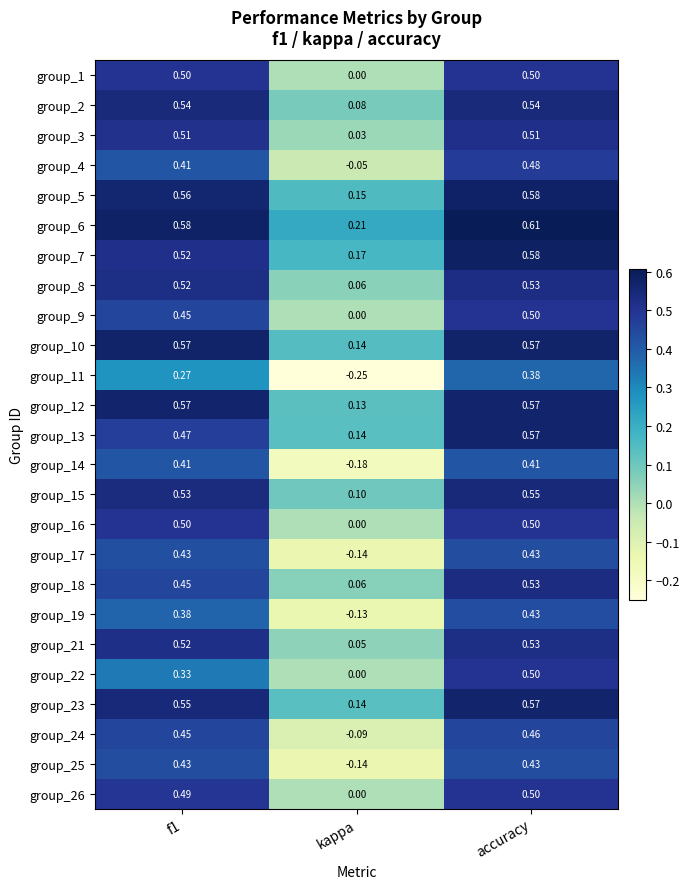

Where is group_10 nearest to the value 0?

kappa